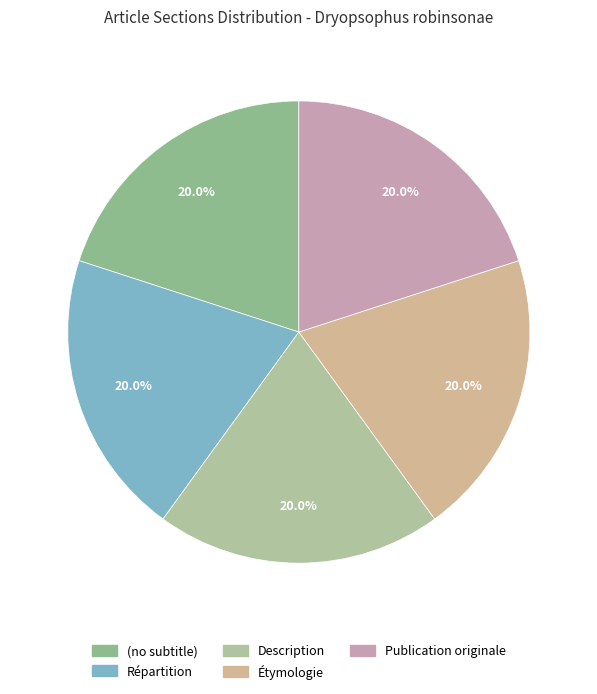

Count the number of slices in the pie.

5